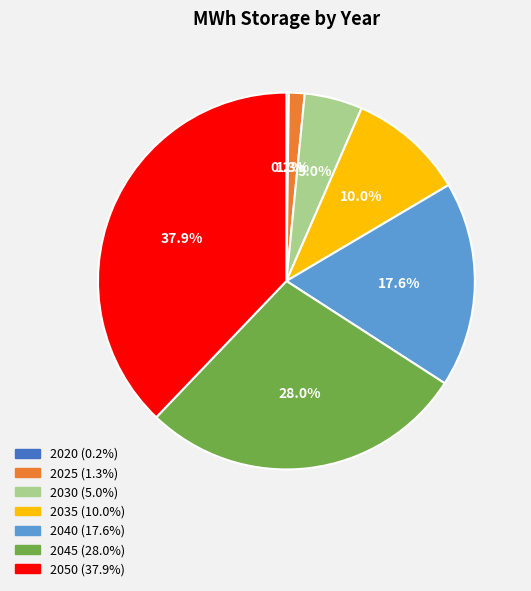

To the nearest percent, what portion does 2035 represent?

10%